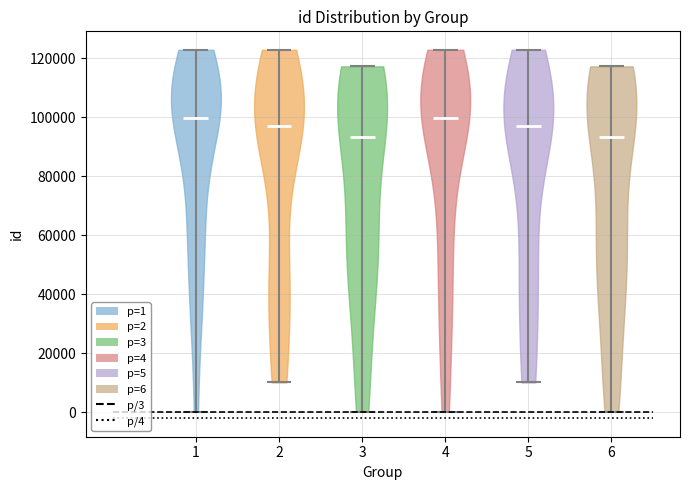

Reading left to right, read every violin against the y-axis: where its median line is, and the lowest and highest points it reaches. The values are not printed on the chart, so give them approximately, as read against the axis.

1: median line 100000, lowest point 0, highest point 122000
2: median line 98000, lowest point 10000, highest point 122000
3: median line 94000, lowest point 0, highest point 118000
4: median line 100000, lowest point 0, highest point 122000
5: median line 98000, lowest point 10000, highest point 122000
6: median line 94000, lowest point 0, highest point 118000